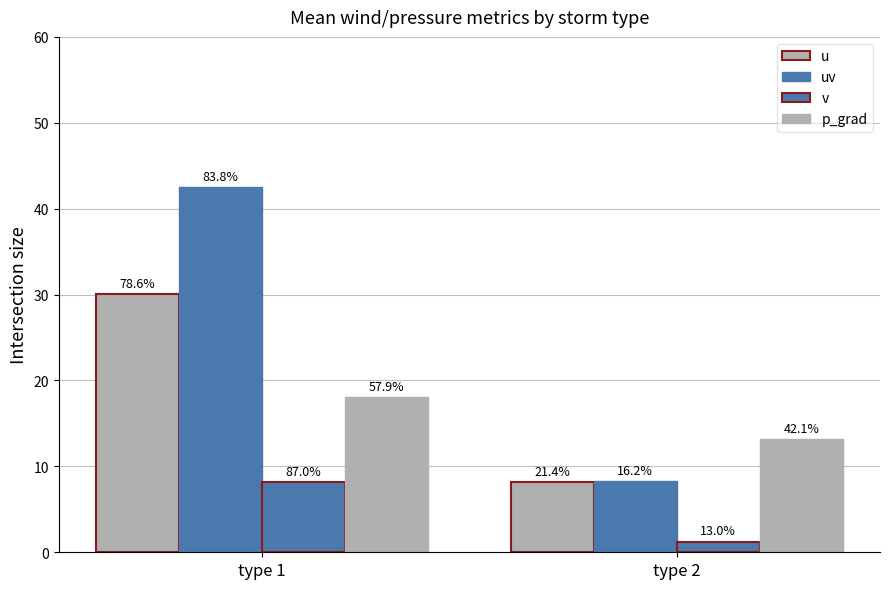

At which category is the sum across all series the highest?

type 1